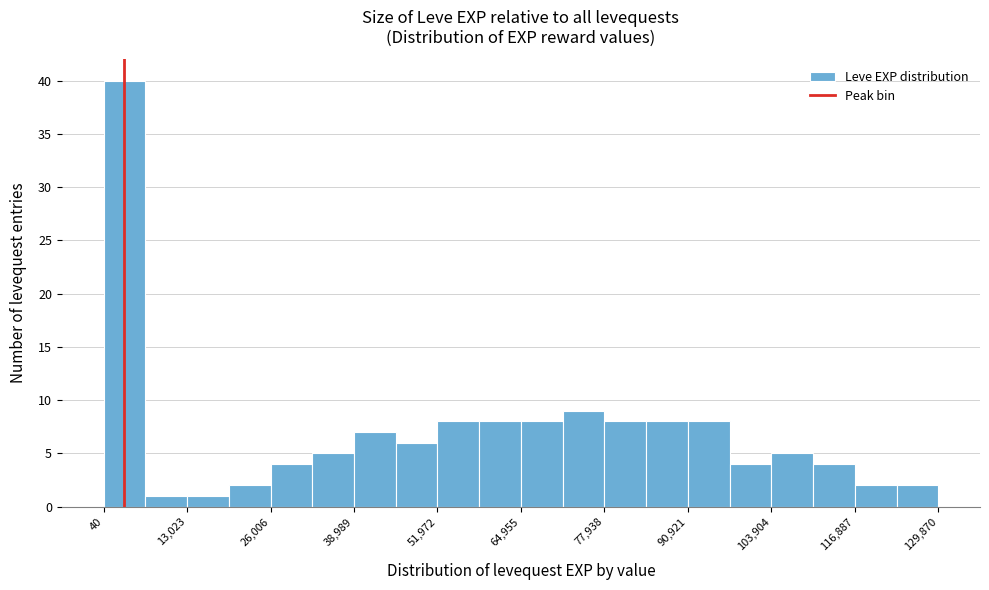

Around what value on the x-axis is the tallest bar? Give the approximate position of its centre, as read against the axis.

4000